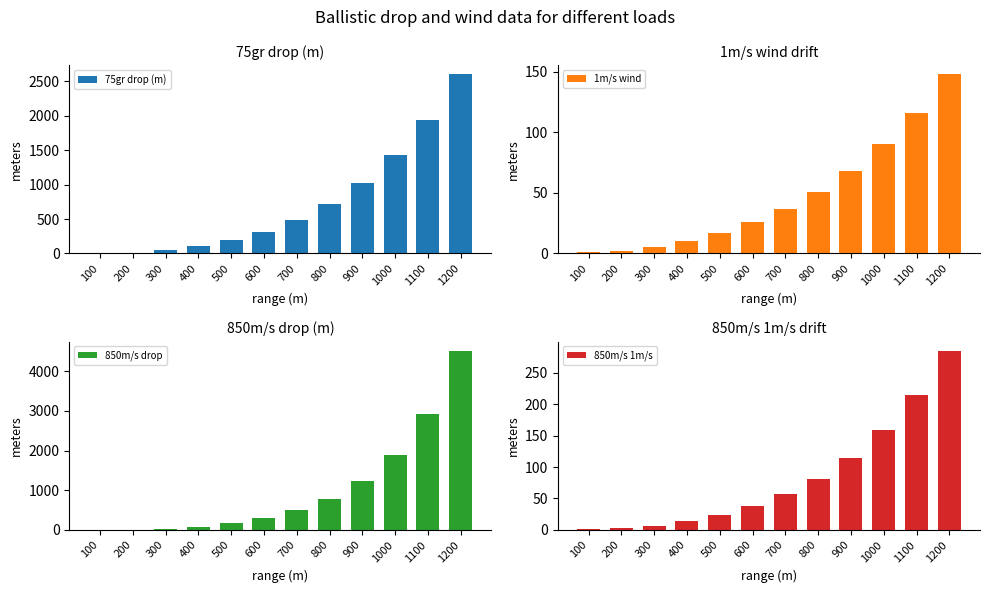

Which series has the largest total across all categories?

850m/s drop